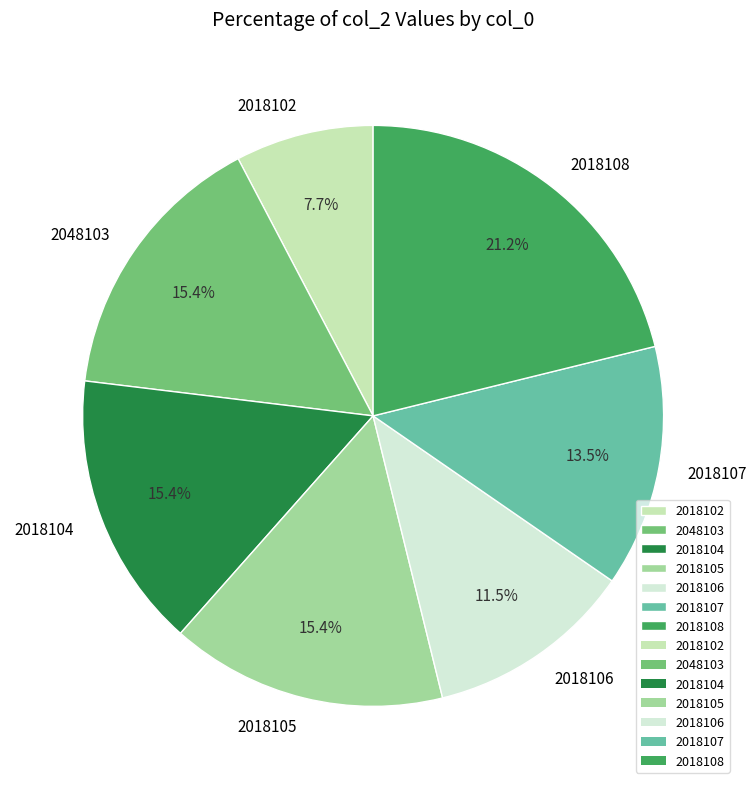

True or false: 2048103 accounts for 9% of the total.

False